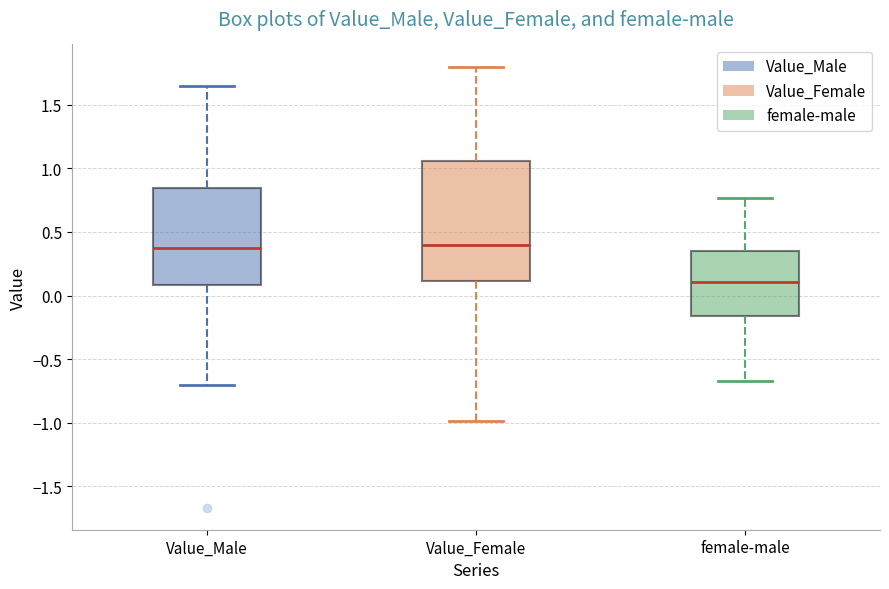

Reading left to right, transcribe this box plot: for each box, give where its median line is, the range the box spans, and where its two whiskers end, as read against the y-axis. The values are not printed on the chart, so give them approximately, as read against the axis.

Value_Male: median 0.35, box 0.10 to 0.85, whiskers -0.70 to 1.65
Value_Female: median 0.40, box 0.10 to 1.05, whiskers -1.00 to 1.80
female-male: median 0.10, box -0.15 to 0.35, whiskers -0.65 to 0.75